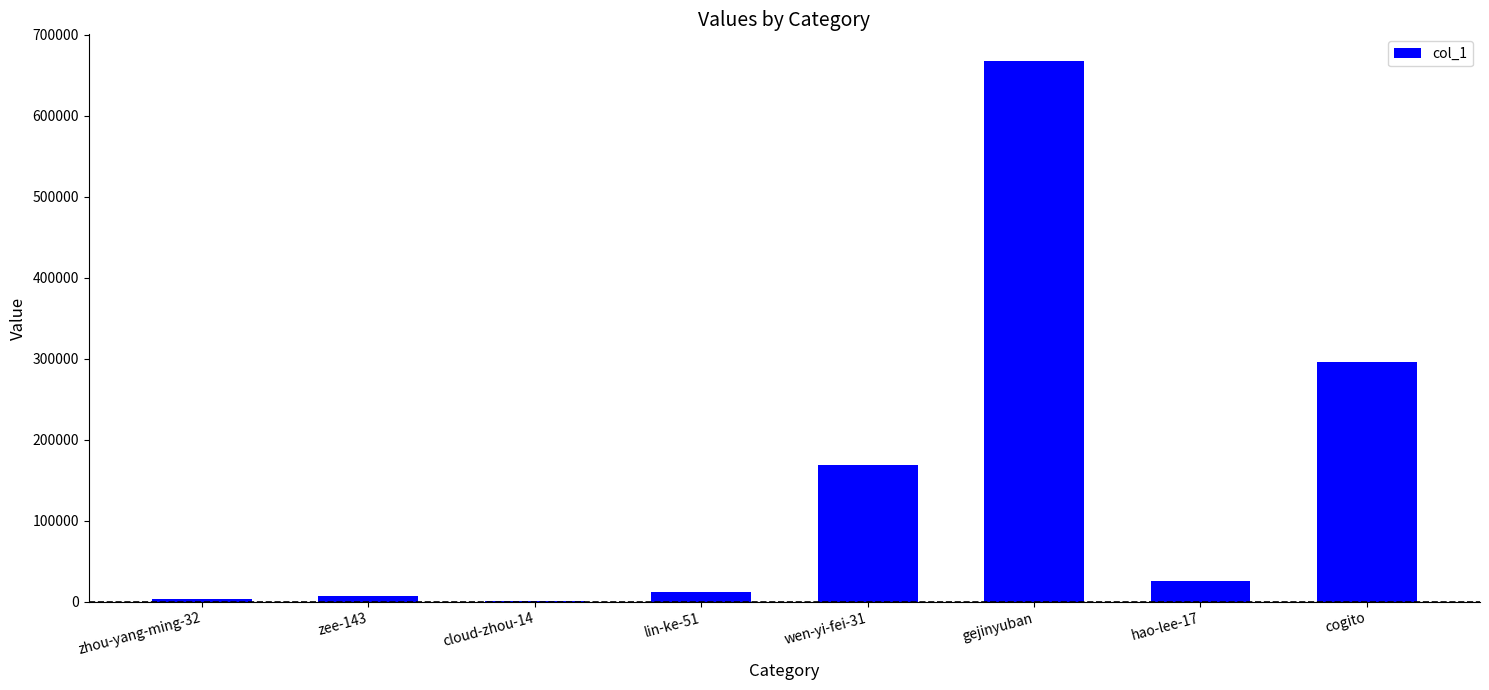

Which category has the highest value across all series?

gejinyuban